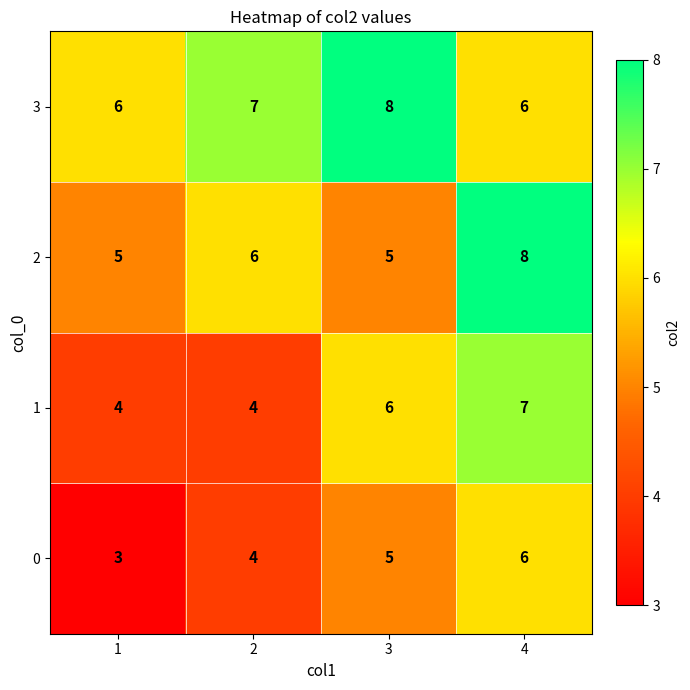

How many data points does each series have?

4